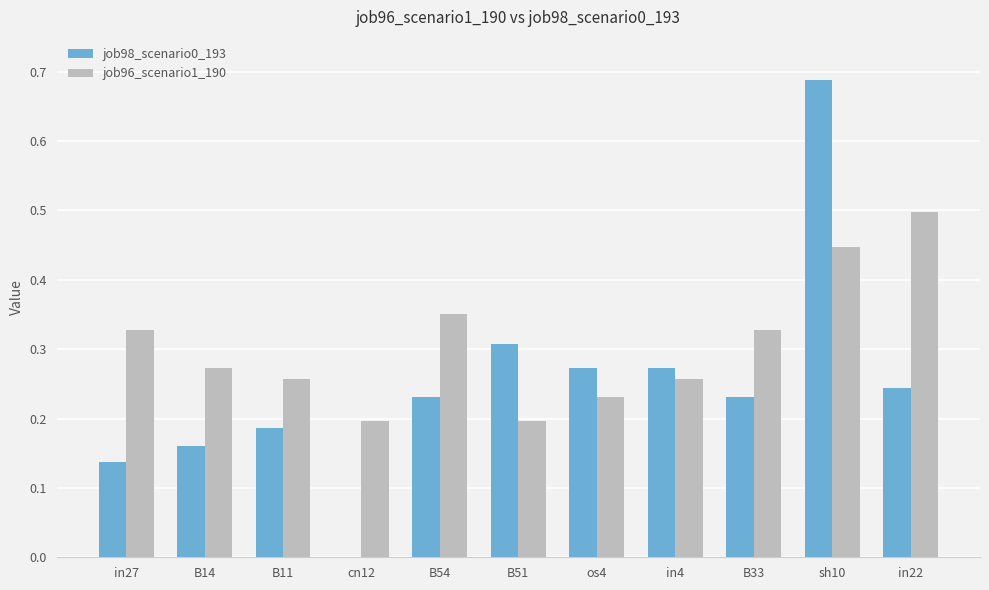

Is the value of job96_scenario1_190 at os4 greater than the value of job98_scenario0_193 at B14?

Yes